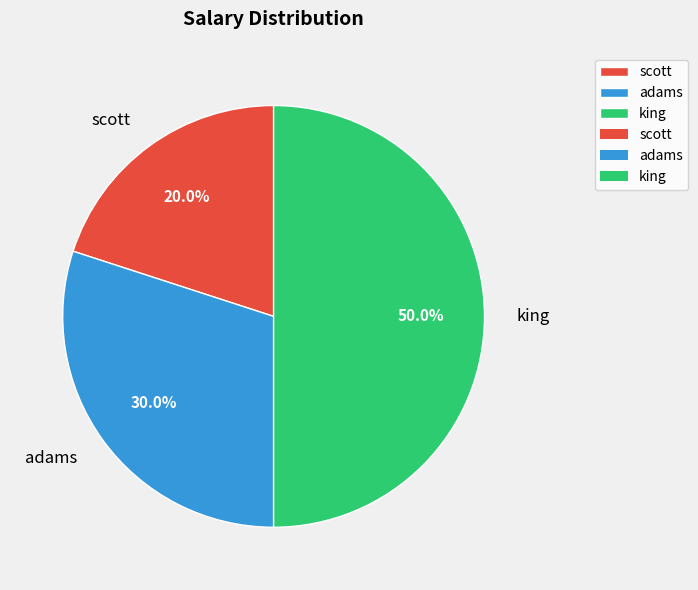

Count the number of slices in the pie.

3